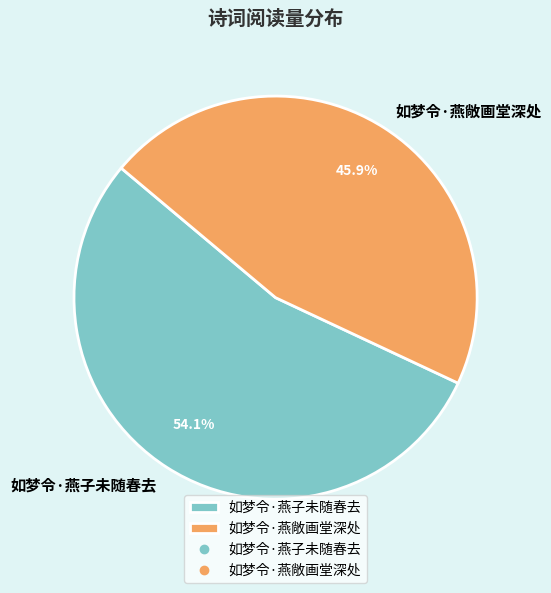

Combined, do 如梦令·燕敞画堂深处 and 如梦令·燕子未随春去 account for over 50%?

Yes